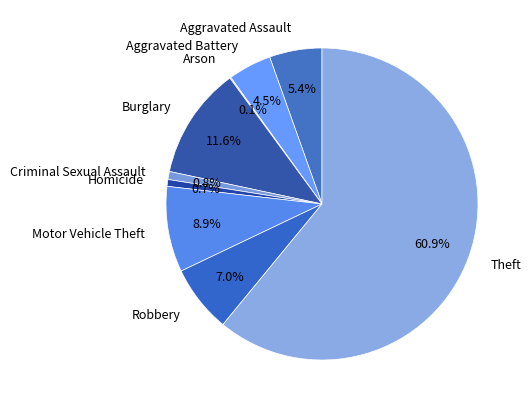

Does any single category account for the majority?

Yes